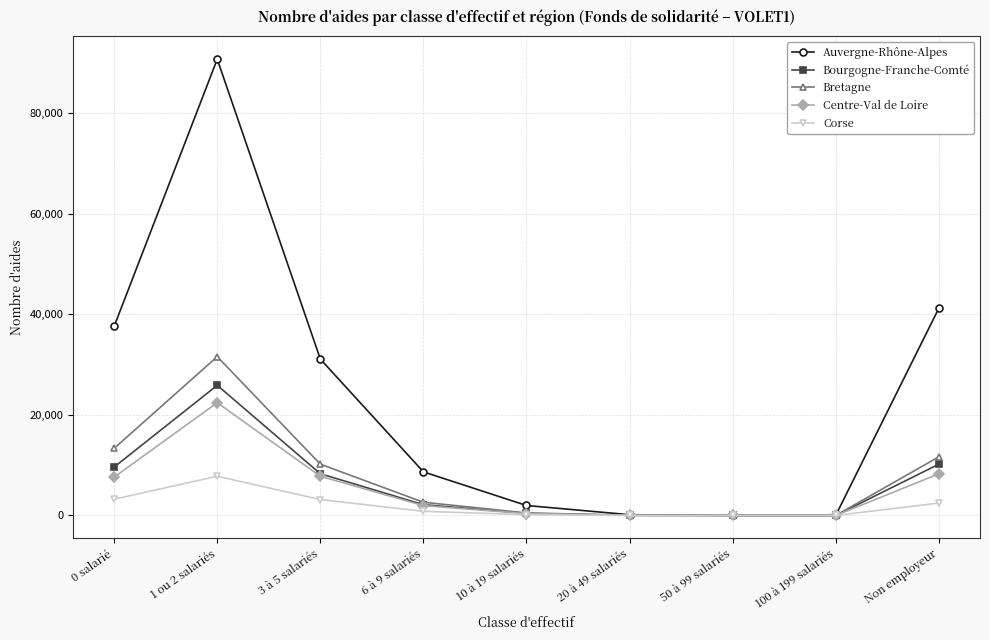

Where is the first local maximum for Corse?

1 ou 2 salariés